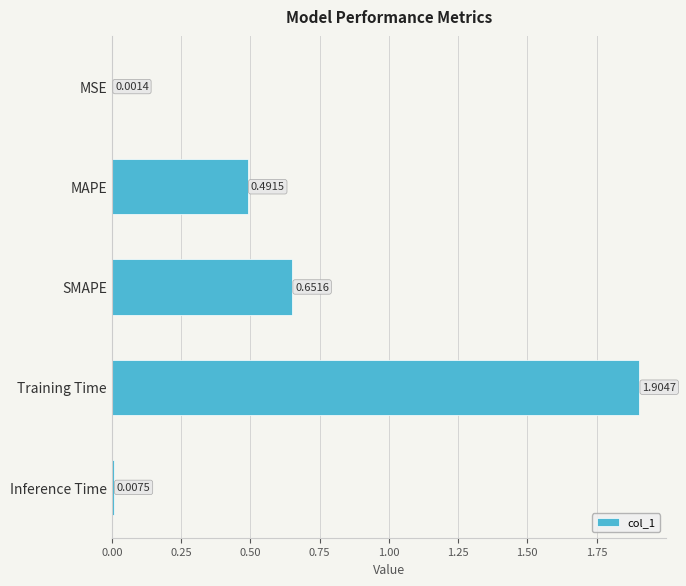

At which category does the chart reach its peak across all series?

Training Time